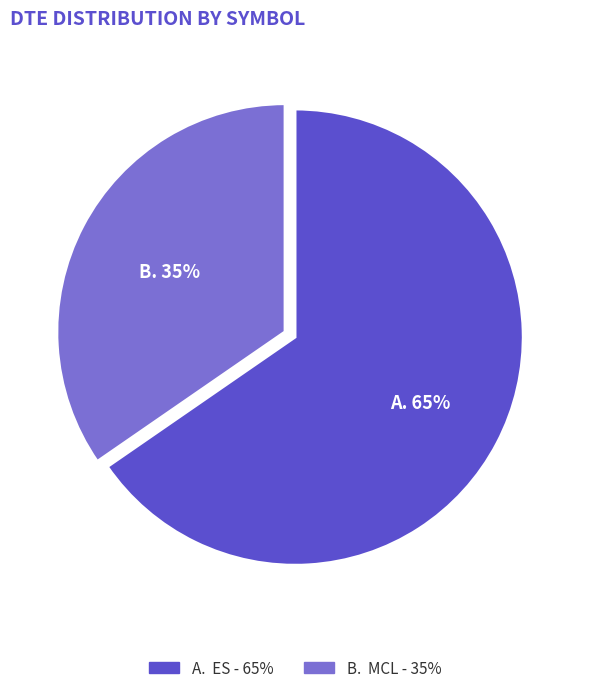

Count the number of slices in the pie.

2